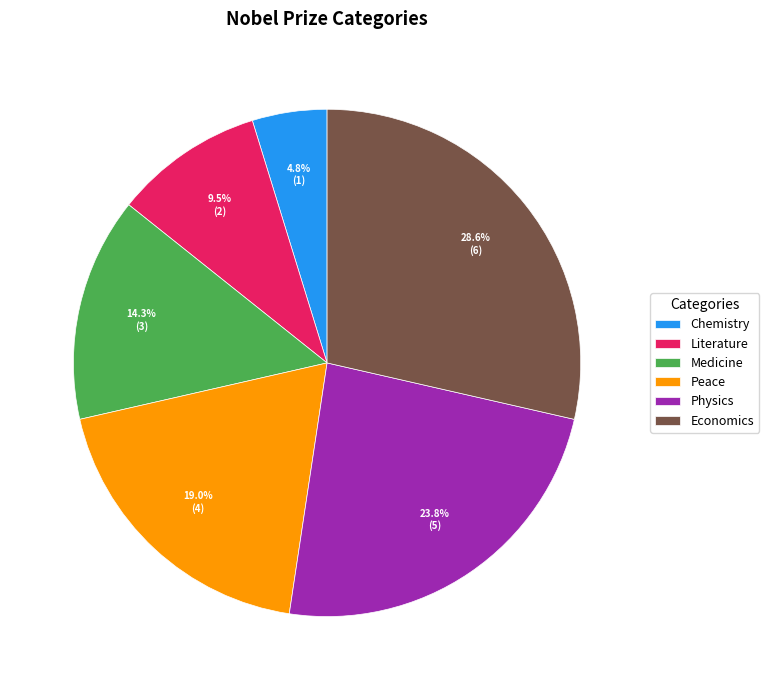

Is it true that Physics is 12% of the pie?

False